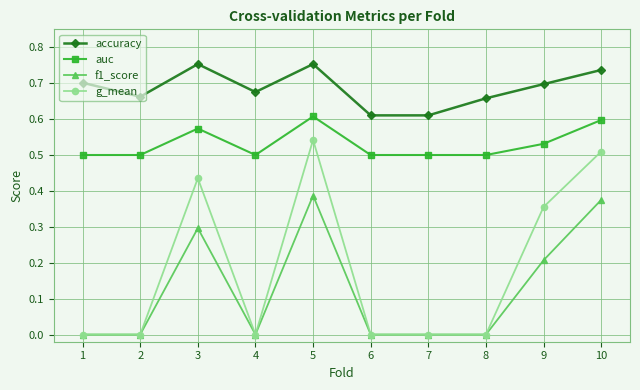

True or false: f1_score has a value of 0.0 at 2.

True